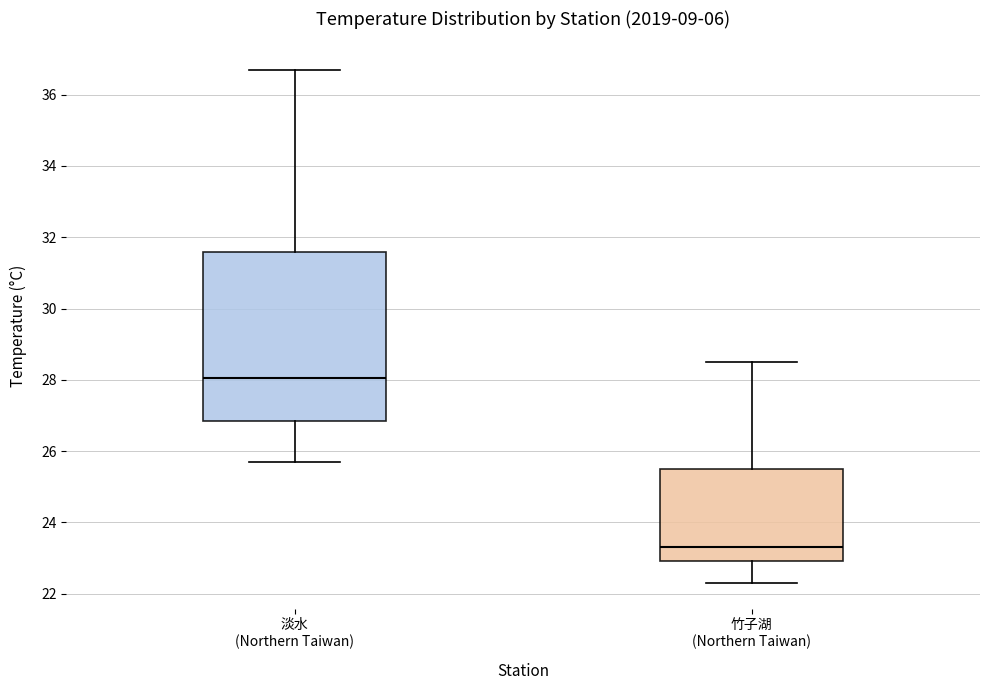

Where is the lower edge of the box for 竹子湖 (Northern Taiwan) on the y-axis? The values are not printed on the chart, so give them approximately, as read against the axis.

23.0